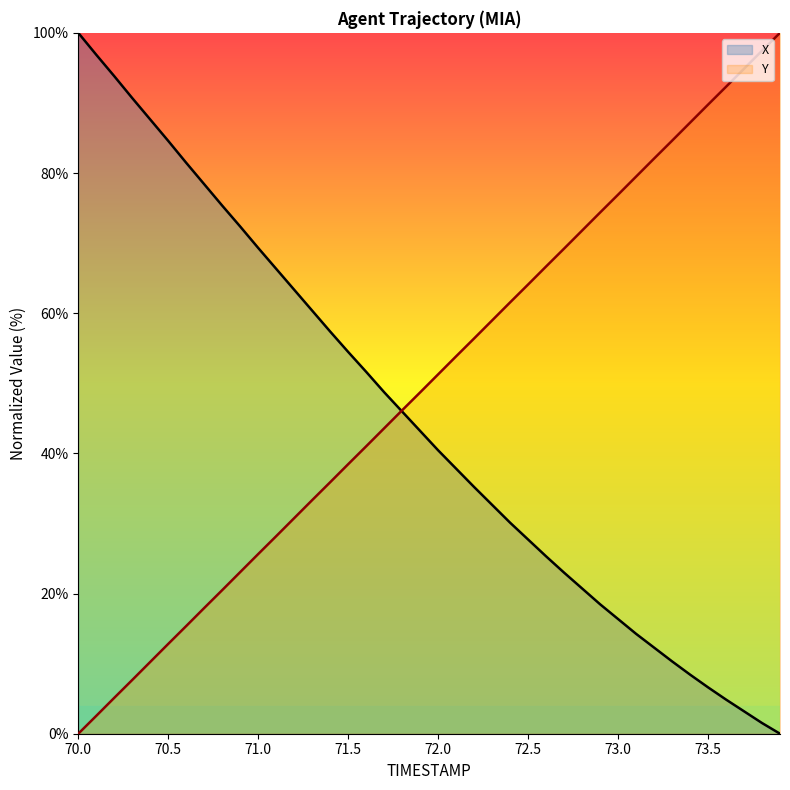

What is the spread (max minus min) of values at 70.5?

71.8